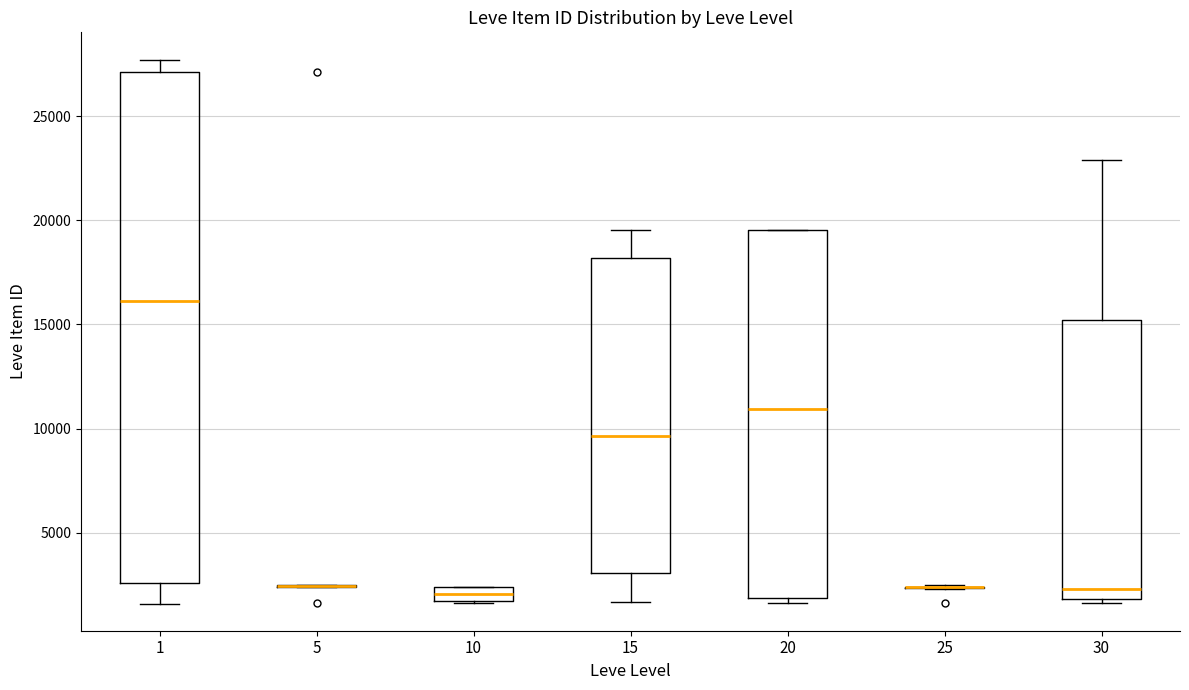

Where is the lower edge of the box at x = 15 on the y-axis? The values are not printed on the chart, so give them approximately, as read against the axis.

3000